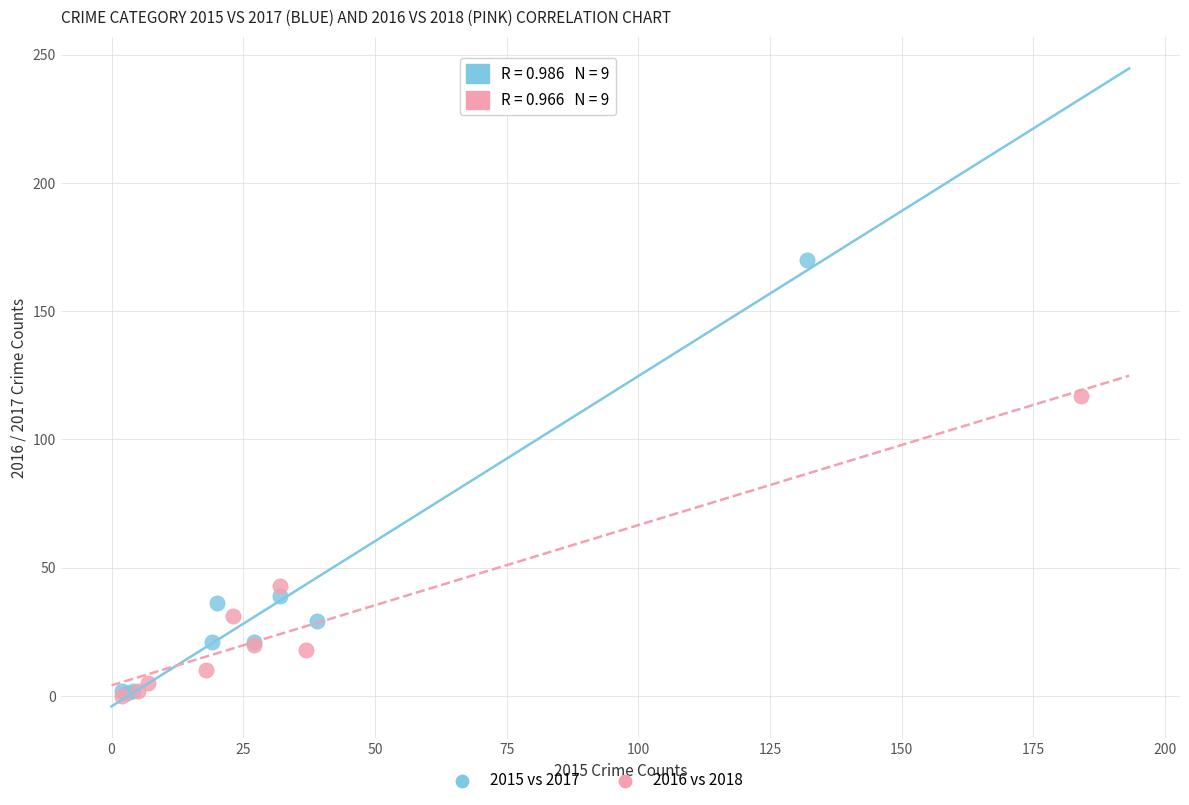

Which series contains the highest Y value?

2015 vs 2017